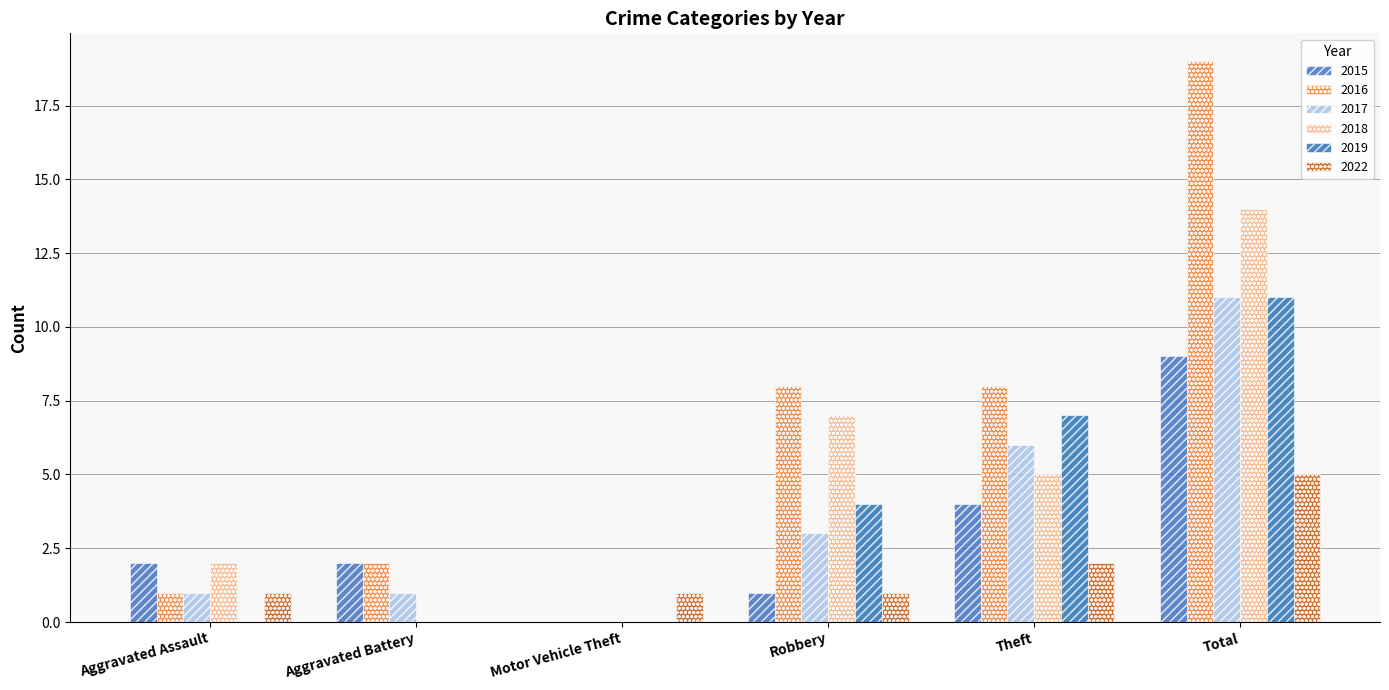

Reading left to right, transcribe all the data shown in this chart.

2015: 2	2	0	1	4	9
2016: 1	2	0	8	8	19
2017: 1	1	0	3	6	11
2018: 2	0	0	7	5	14
2019: 0	0	0	4	7	11
2022: 1	0	1	1	2	5